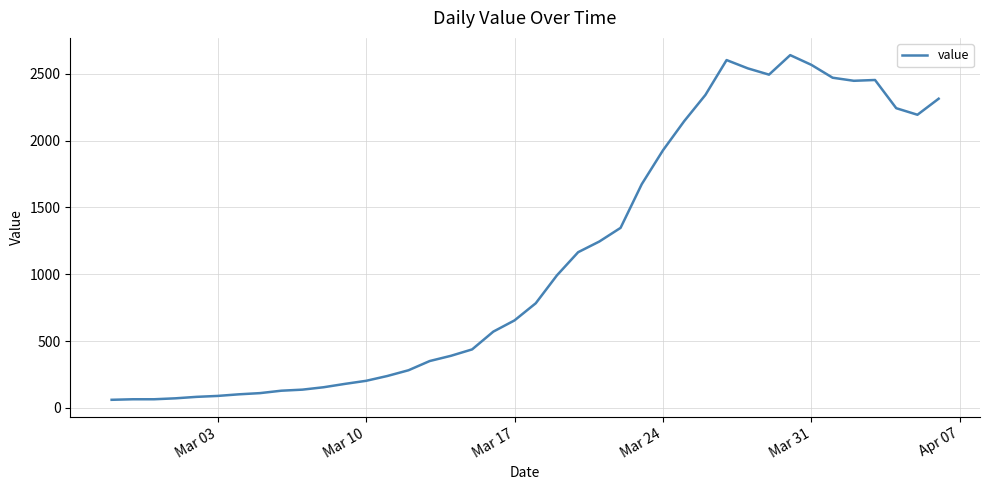

What is the greatest value displayed?

2639